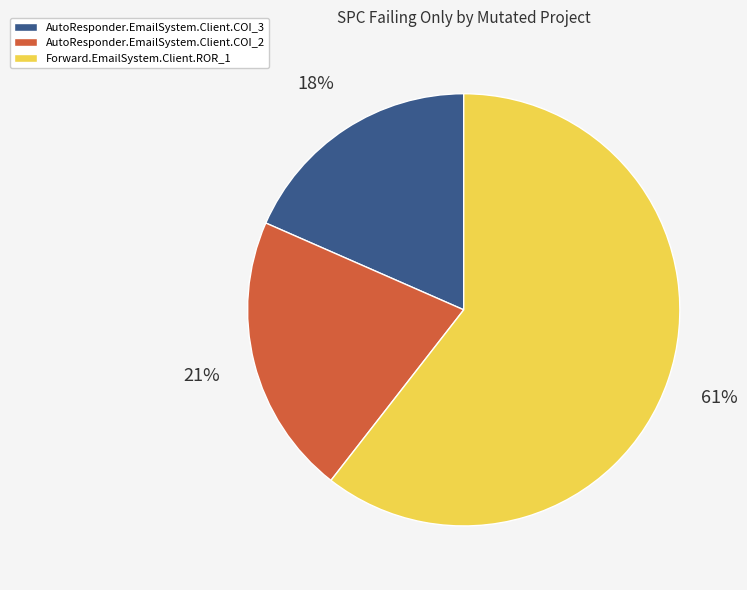

Is there a majority slice in this chart?

Yes